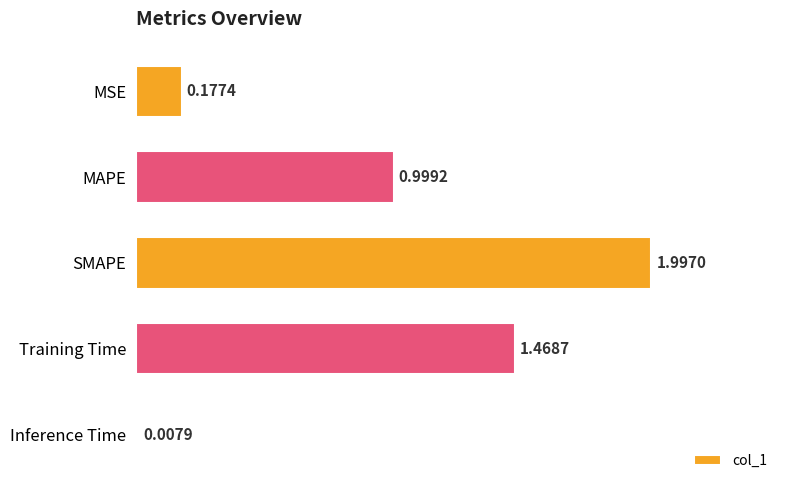

Are the bars grouped side by side (vs. stacked)?

No